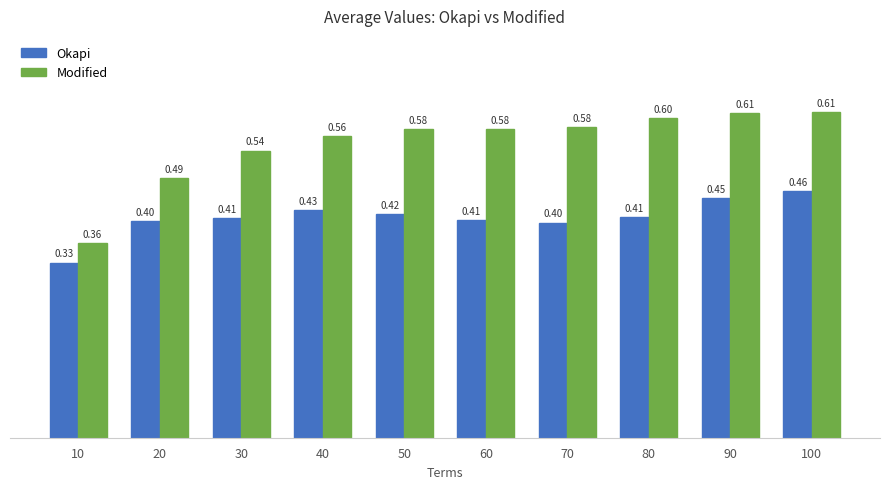

What is the value of the Okapi bar at the 9th from the left?

0.4